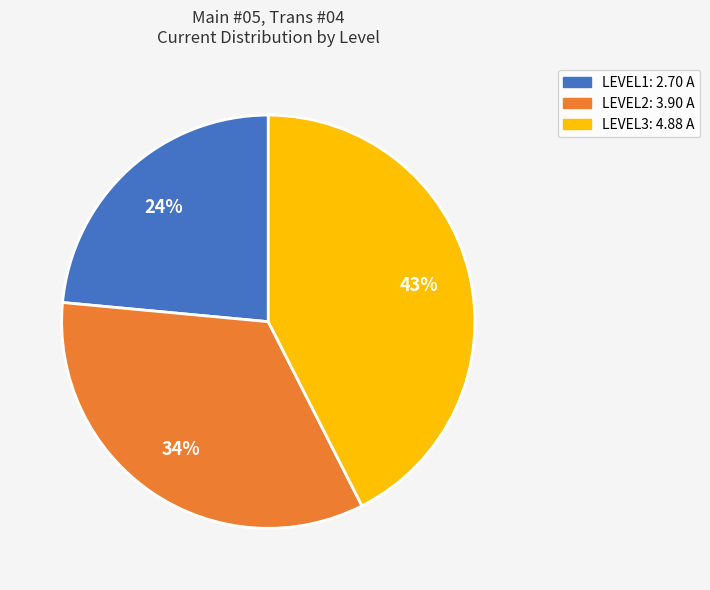

To the nearest percent, what is the difference between the LEVEL3 and LEVEL1 slice percentages?

19%